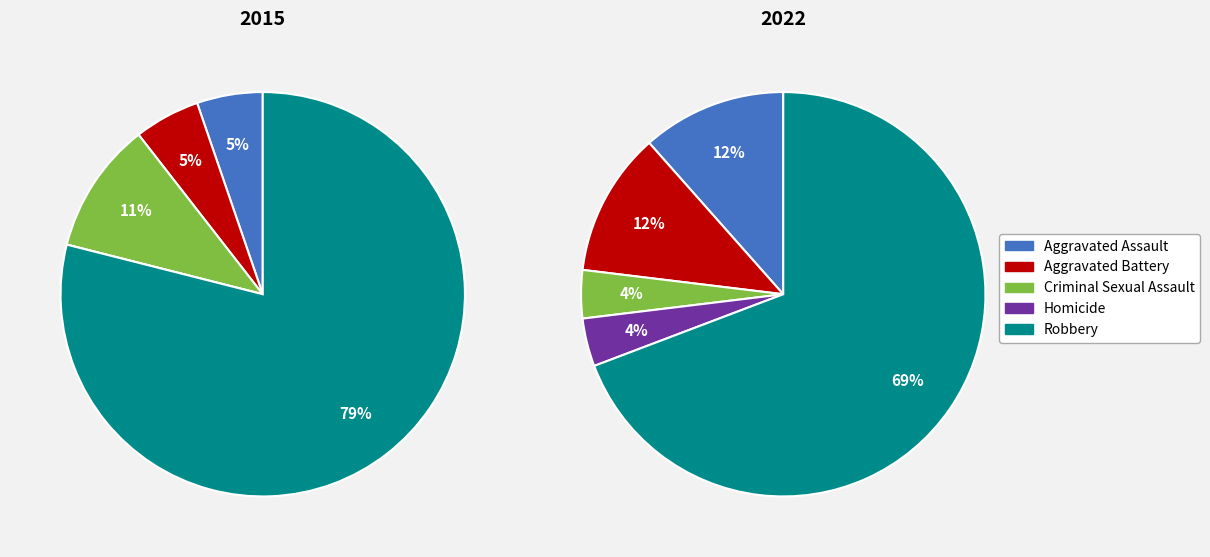

What is the largest slice in the pie chart?

Robbery